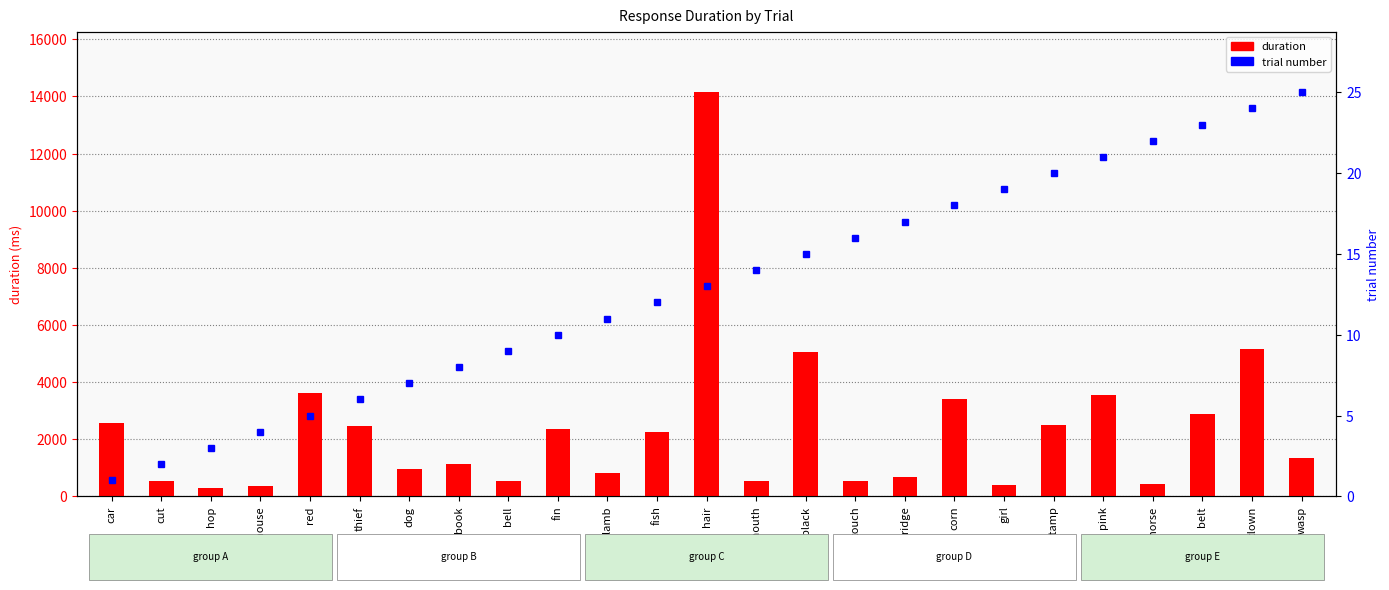

Count the number of data series in this chart.

2